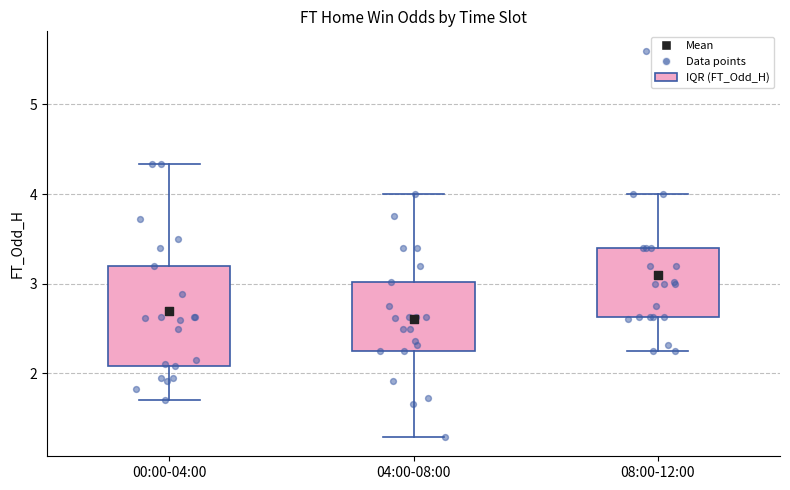

Which box's median line is the highest?

08:00-12:00